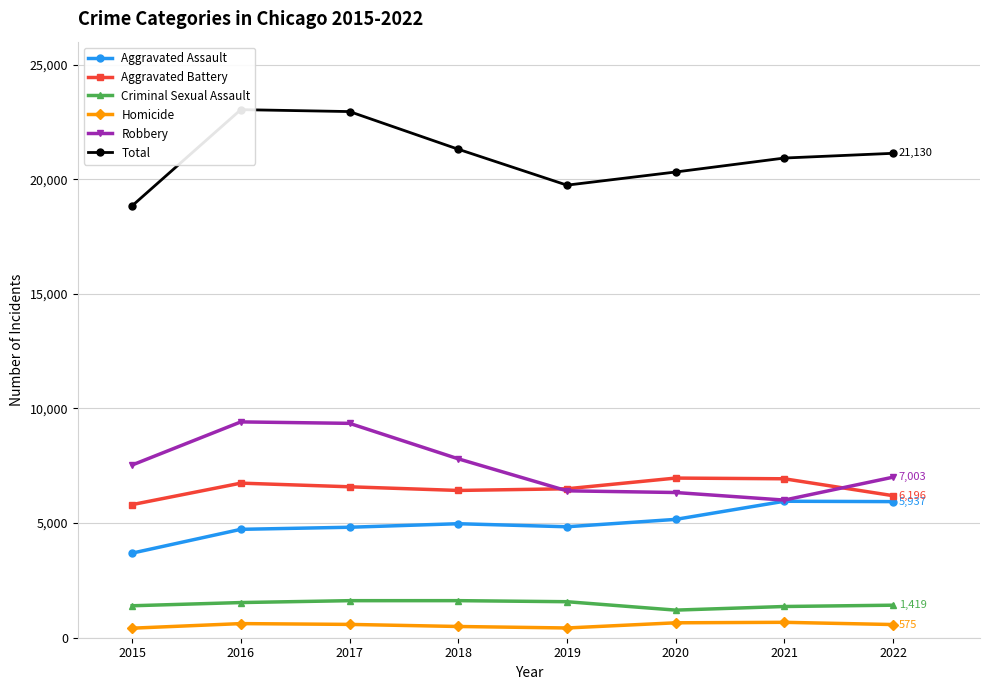

List the labels in order of Total value, largest first.

2016, 2017, 2018, 2022, 2021, 2020, 2019, 2015